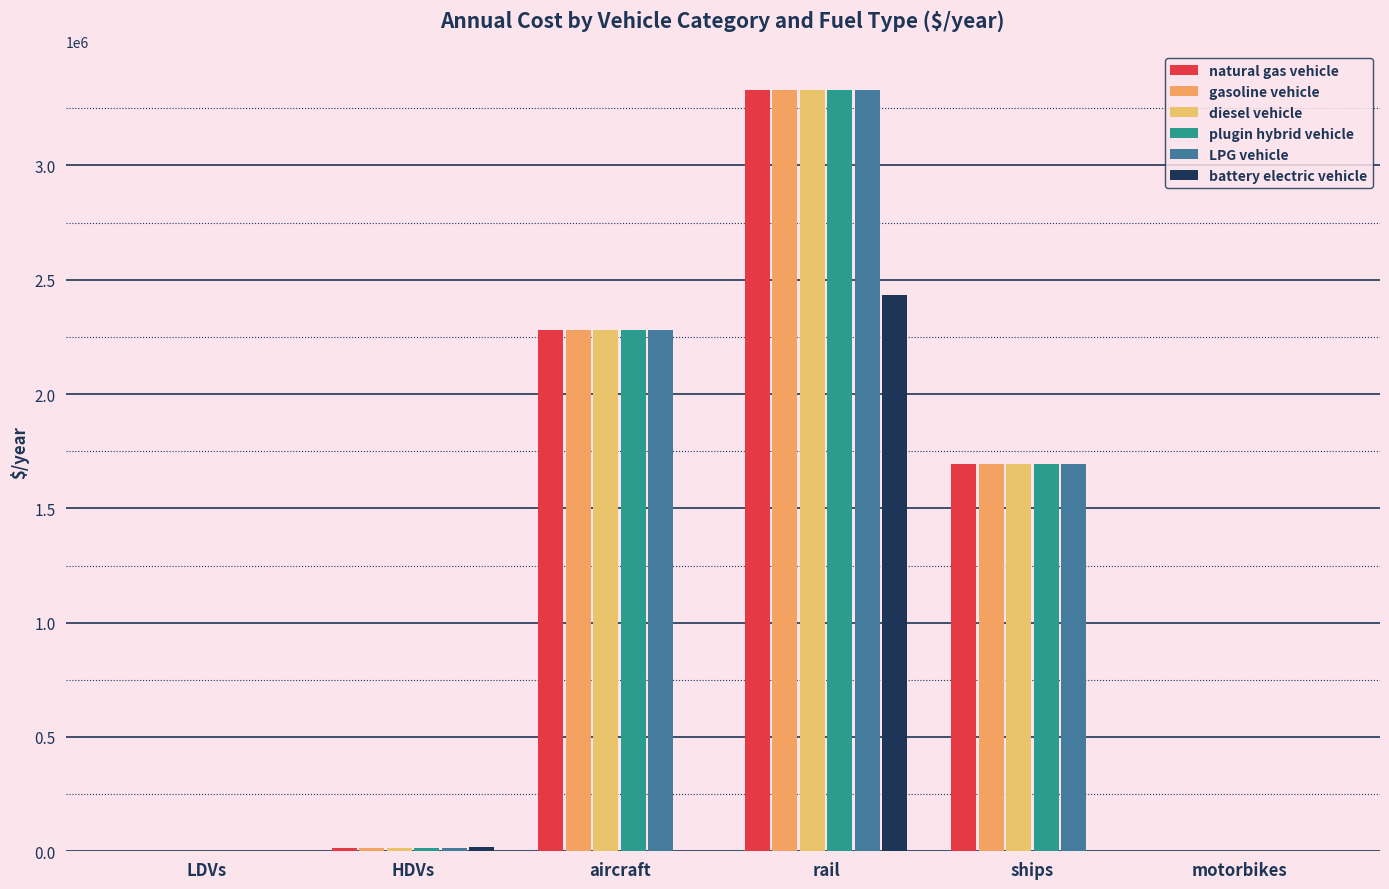

Reading left to right, what are all the values shown in this chart?

natural gas vehicle: 1000.4	15000.0	2279319.0	3332119.7	1695890.0	0.0
gasoline vehicle: 1000.4	15000.0	2279319.0	3332119.7	1695890.0	0.0
diesel vehicle: 1000.4	15000.0	2279319.0	3332119.7	1695890.0	0.0
plugin hybrid vehicle: 891.5	15000.0	2279319.0	3332119.7	1695890.0	0.0
LPG vehicle: 1000.4	15000.0	2279319.0	3332119.7	1695890.0	0.0
battery electric vehicle: 604.2	17878.6	0.0	2434118.1	0.0	0.0